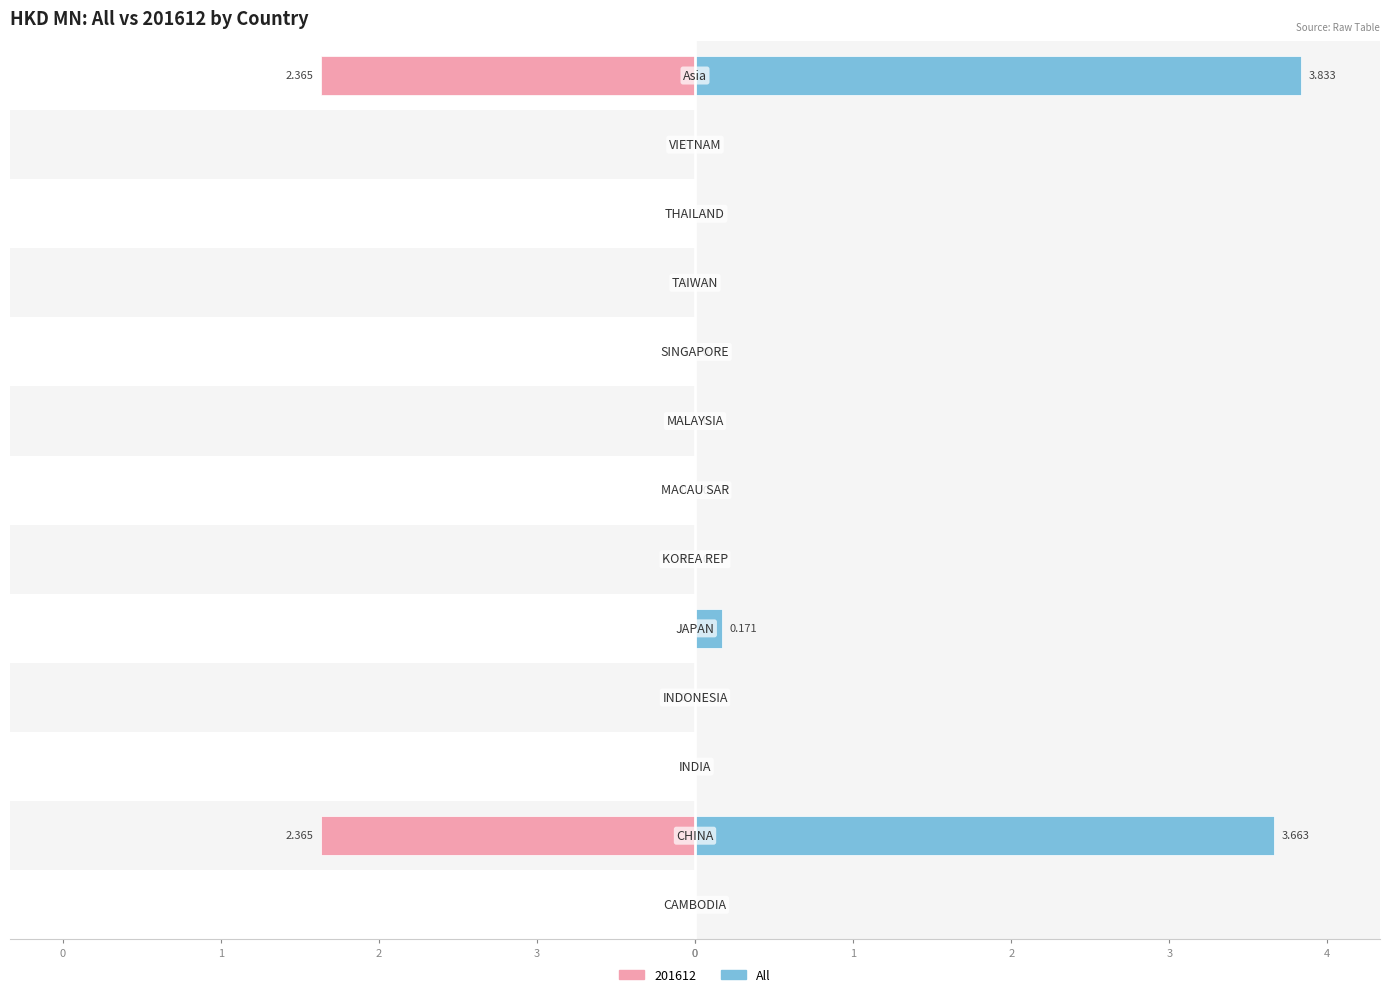

Does the chart contain stacked bars?

No